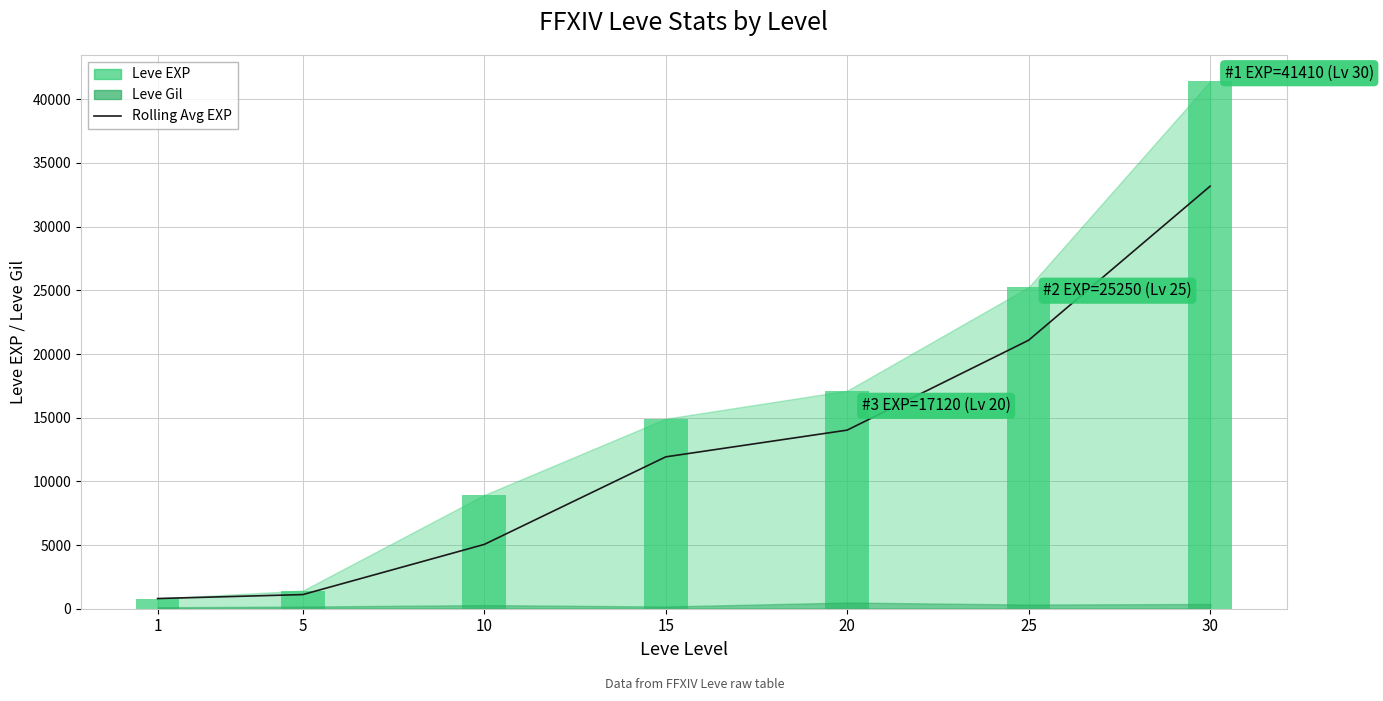

What is the value of the 6th bar from the left?

21085